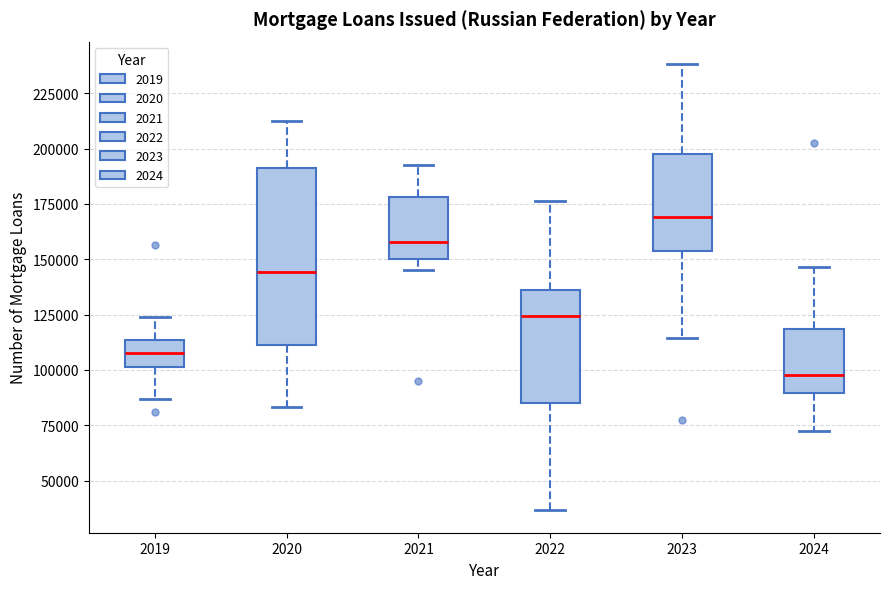

Reading left to right, transcribe this box plot: for each box, give where its median line is, the range the box spans, and where its two whiskers end, as read against the y-axis. The values are not printed on the chart, so give them approximately, as read against the axis.

2019: median 110000, box 100000 to 115000, whiskers 85000 to 125000
2020: median 145000, box 110000 to 190000, whiskers 85000 to 210000
2021: median 160000, box 150000 to 180000, whiskers 145000 to 190000
2022: median 125000, box 85000 to 135000, whiskers 35000 to 175000
2023: median 170000, box 155000 to 200000, whiskers 115000 to 240000
2024: median 100000, box 90000 to 120000, whiskers 70000 to 145000